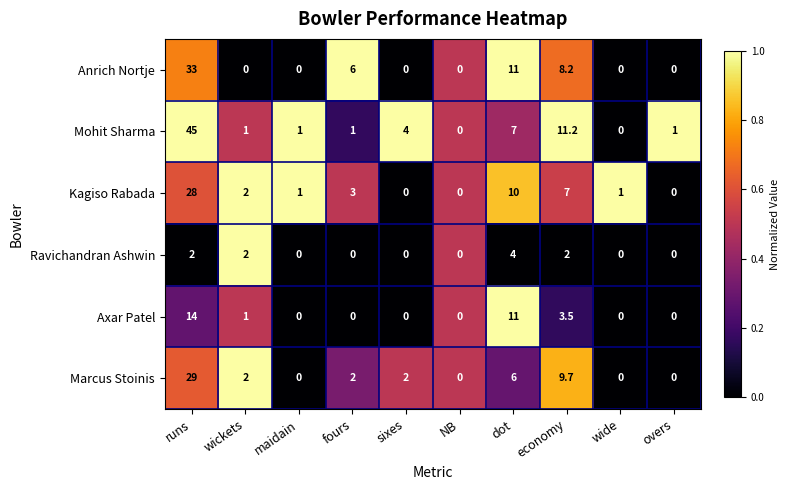

Rank the series at runs from highest to lowest value.

Mohit Sharma, Anrich Nortje, Marcus Stoinis, Kagiso Rabada, Axar Patel, Ravichandran Ashwin